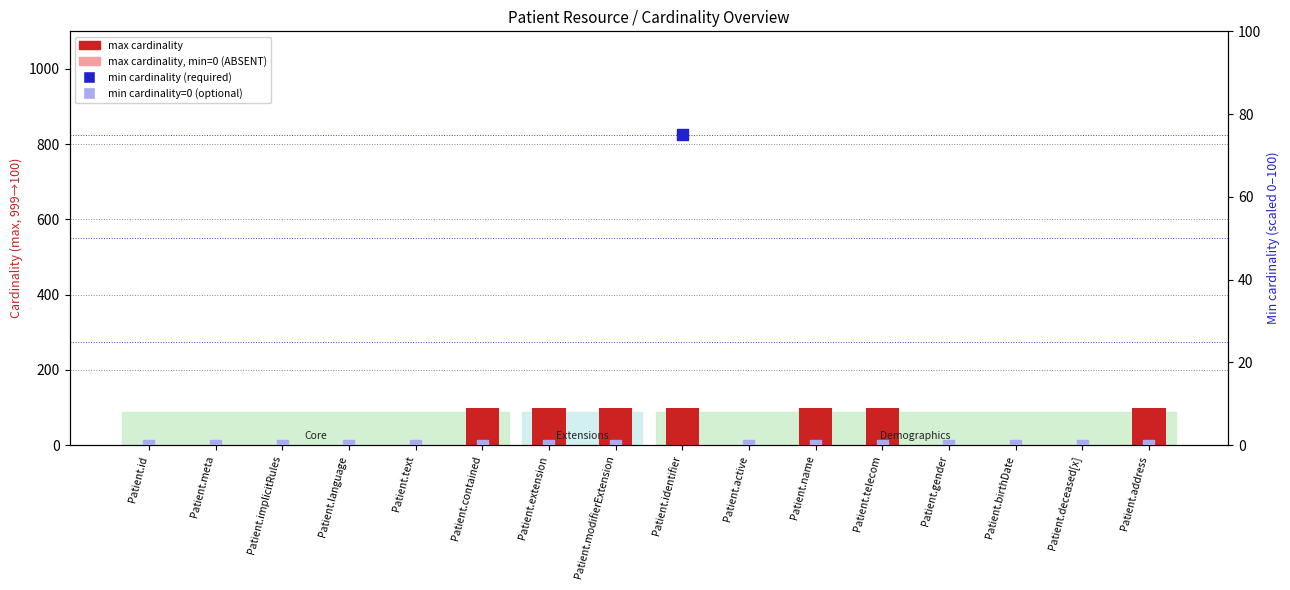

Which series reaches the maximum Y coordinate?

max cardinality